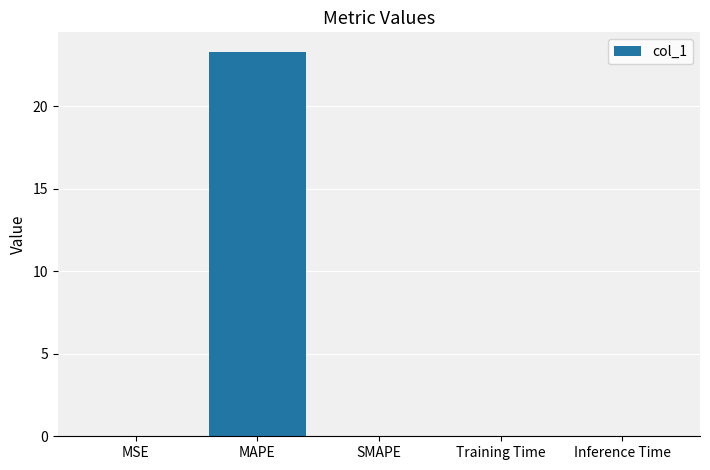

What is the sum of all values?

23.3